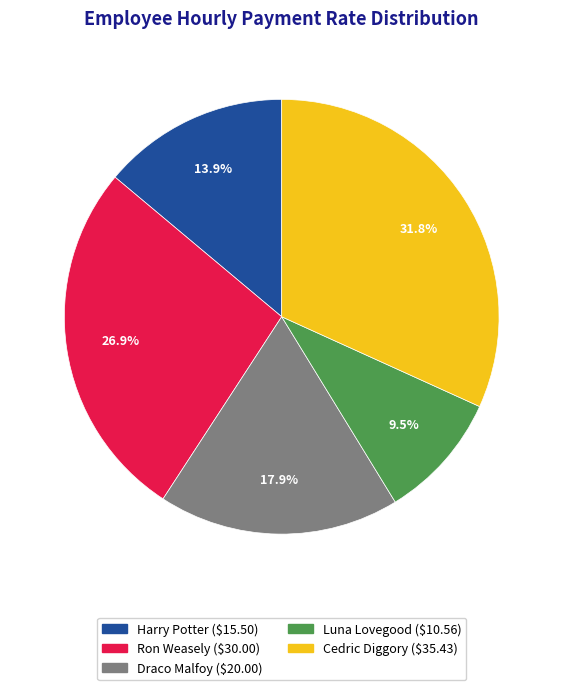

What is the ratio of the value at Ron Weasely to the value at Harry Potter?

1.9